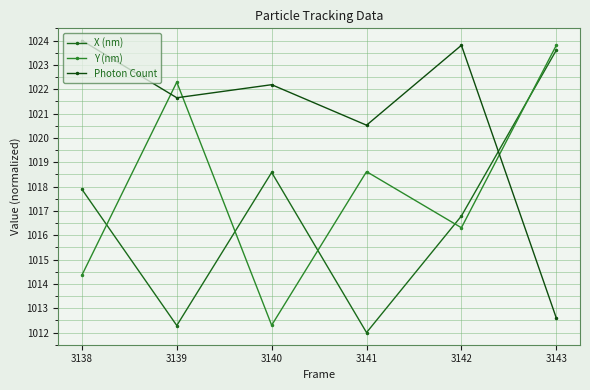

How many values in the Y (nm) series exceed 1018?

3